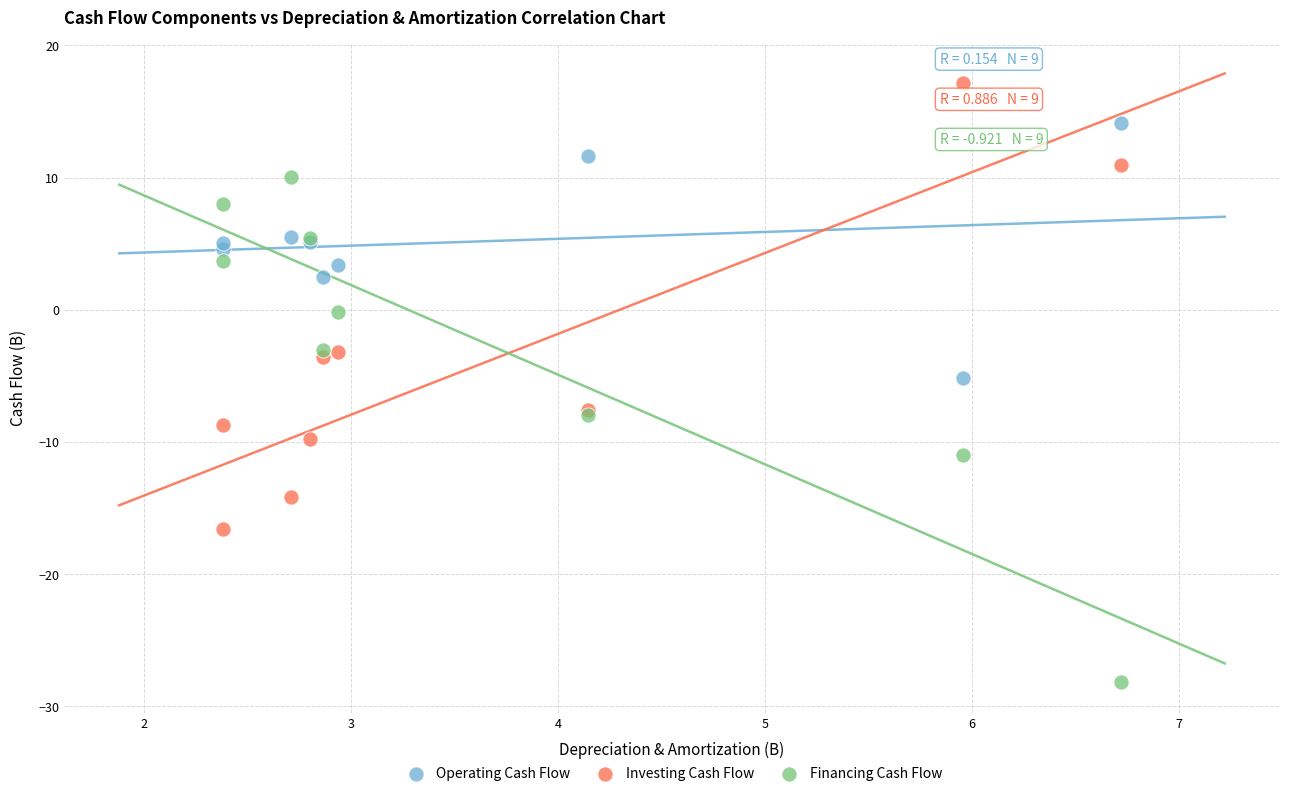

Which series has the widest spread of Y values?

Financing Cash Flow